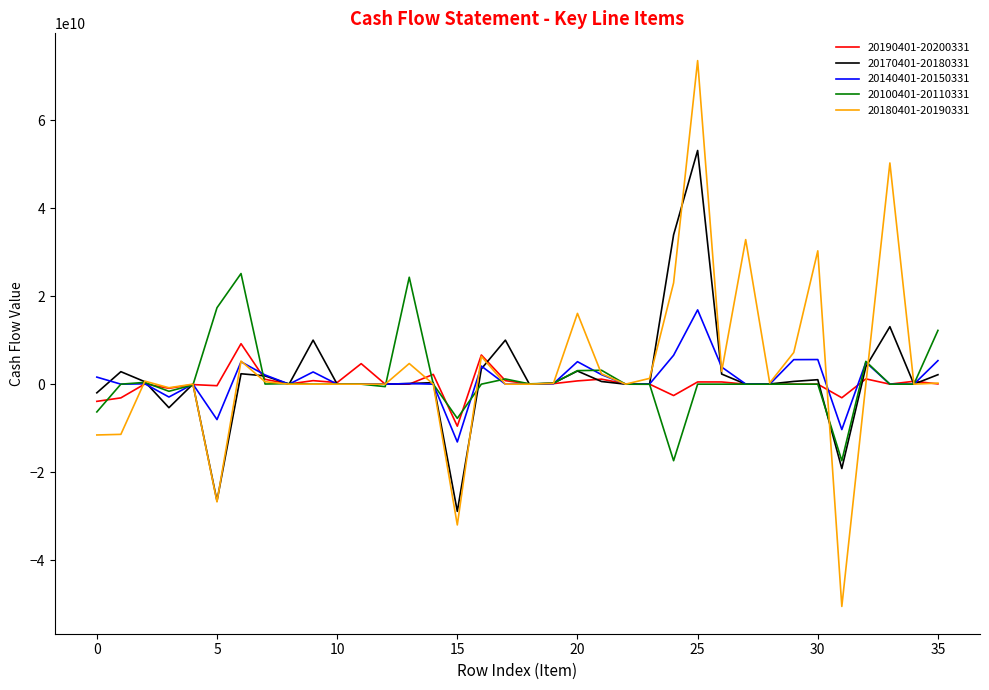

What is the difference between the maximum and minimum values in the 20180401-20190331 series?

123972505878